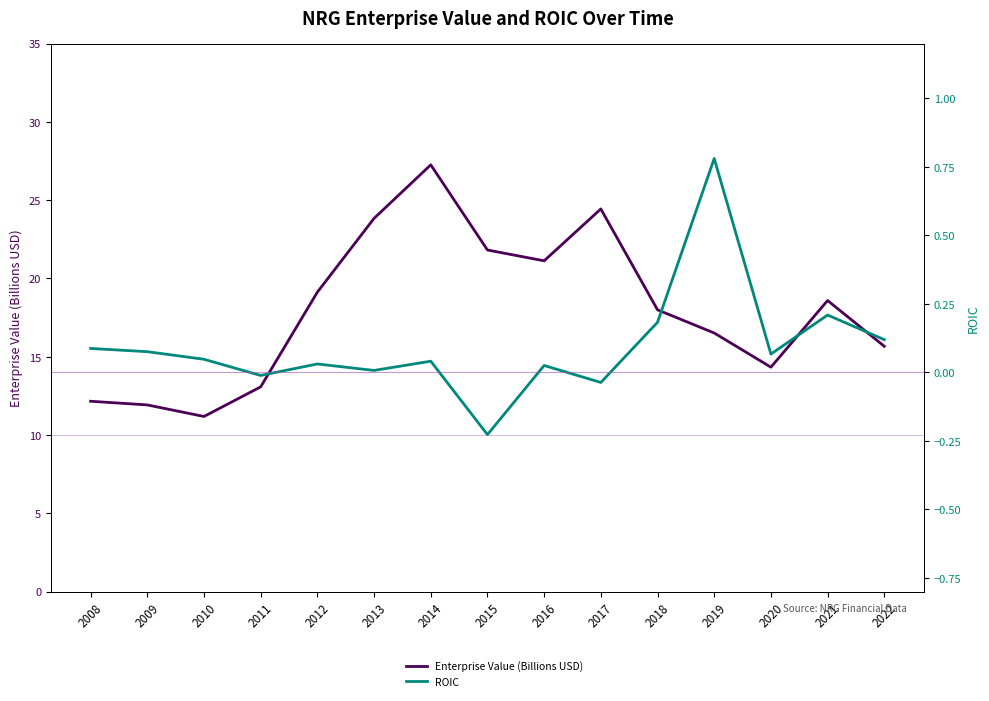

At how many categories does at least one series exceed 6?

15